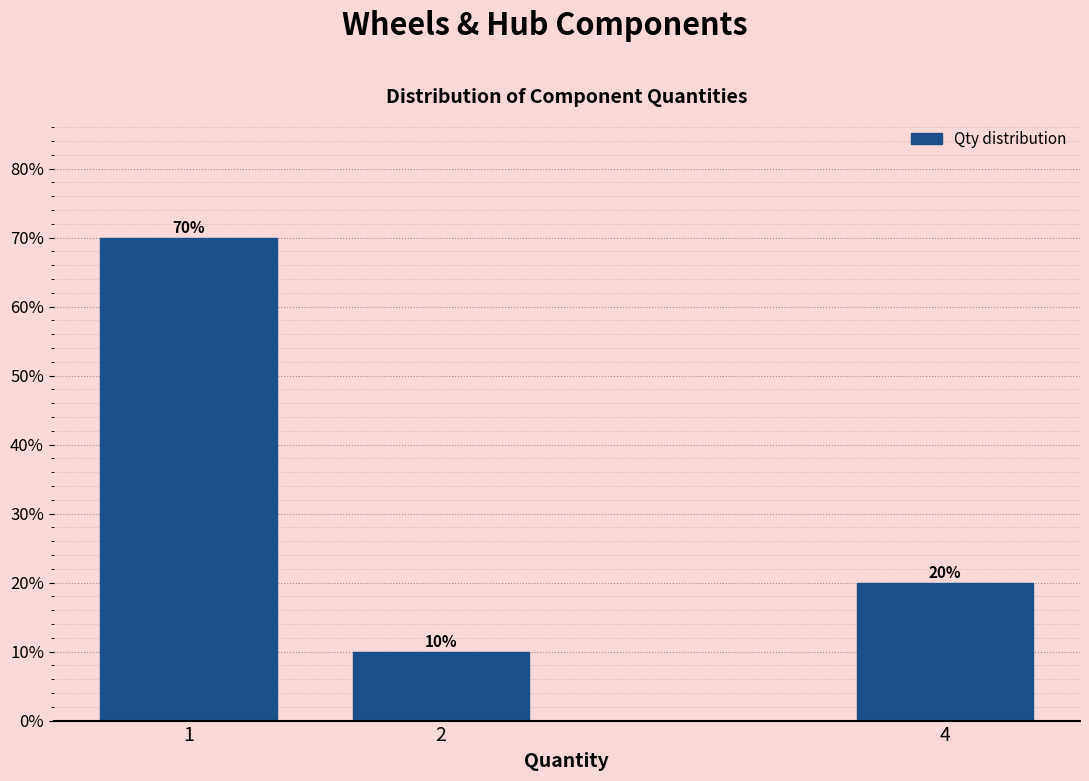

Reading left to right, transcribe all the data shown in this chart.

1=70	2=10	4=20